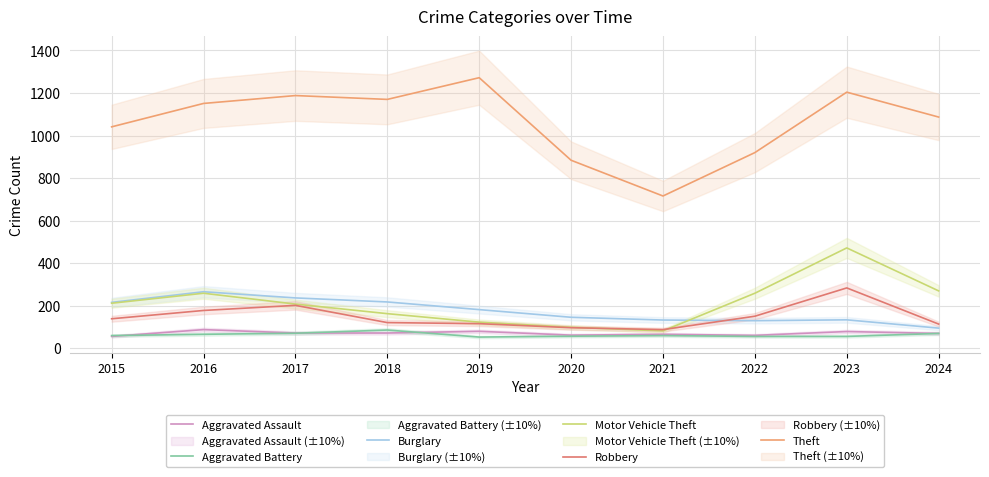

What is the smallest value displayed?

53